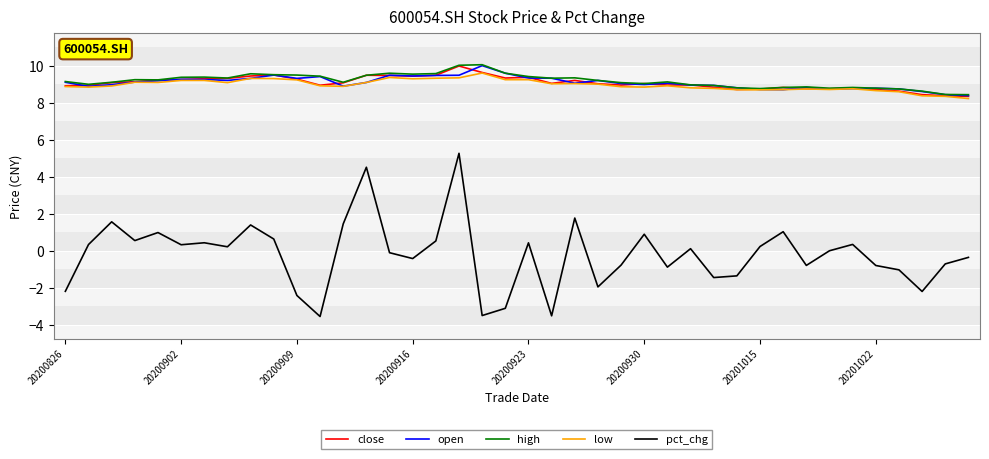

At how many categories does at least one series exceed 1?

40